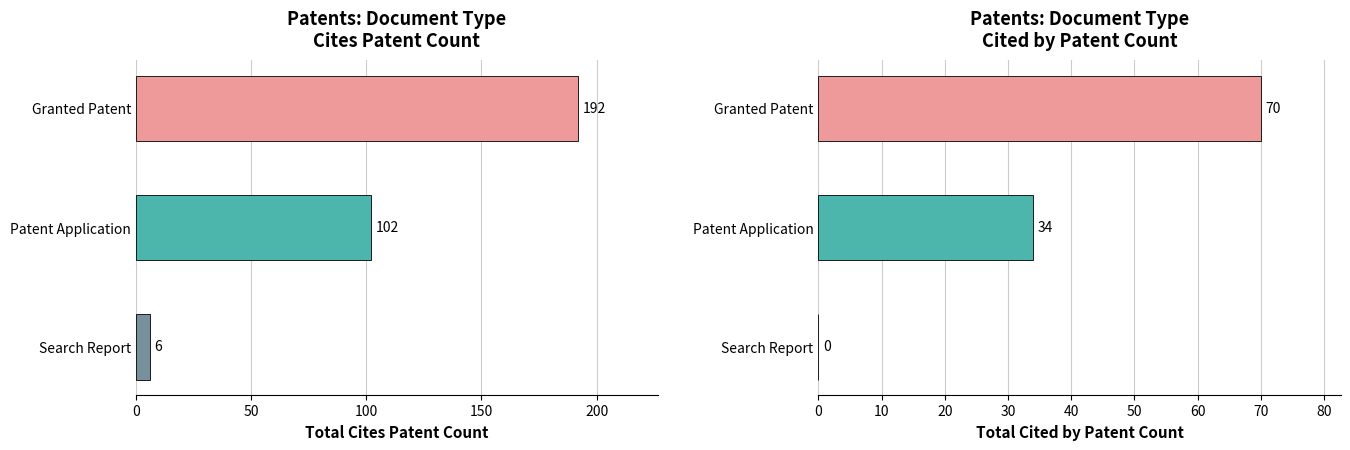

At Granted Patent, list the series in order from smallest to largest.

Cited by Patent Count, Cites Patent Count